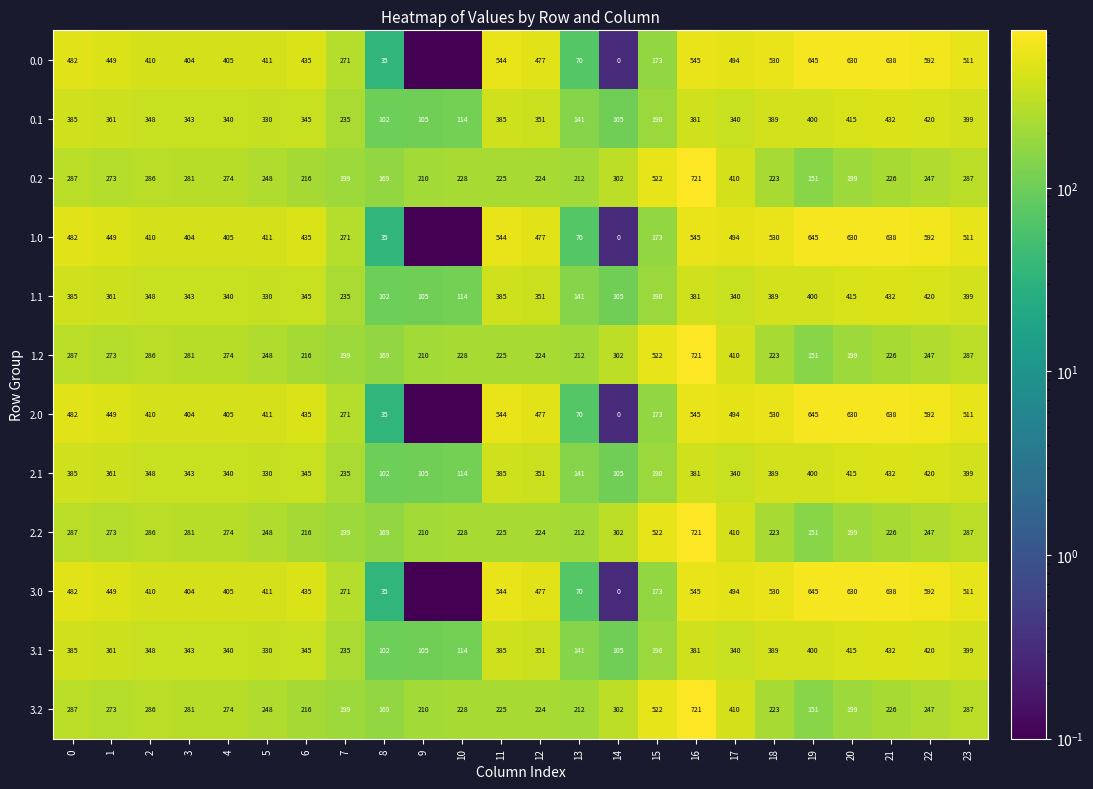

What is the total value across all series at 8?

1224.0